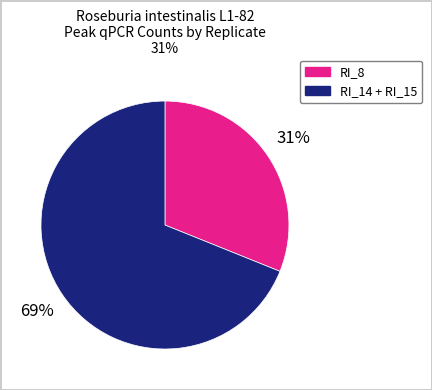

How many slices are in this pie chart?

2